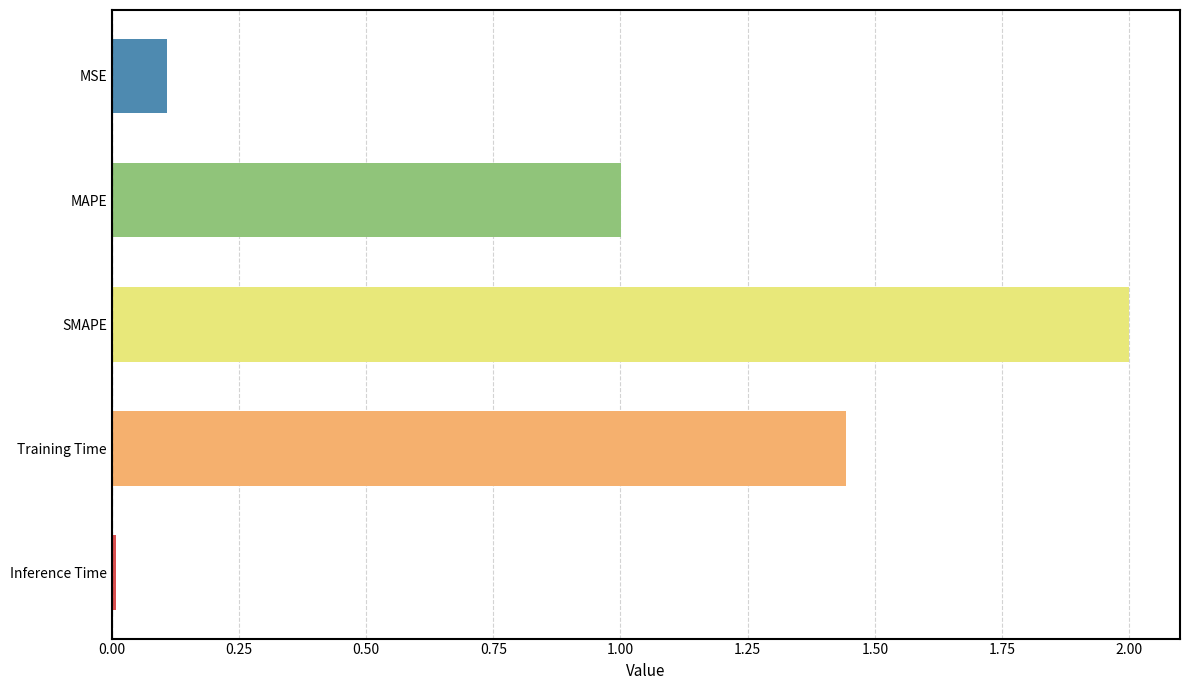

What value does the data have at MAPE?

1.0